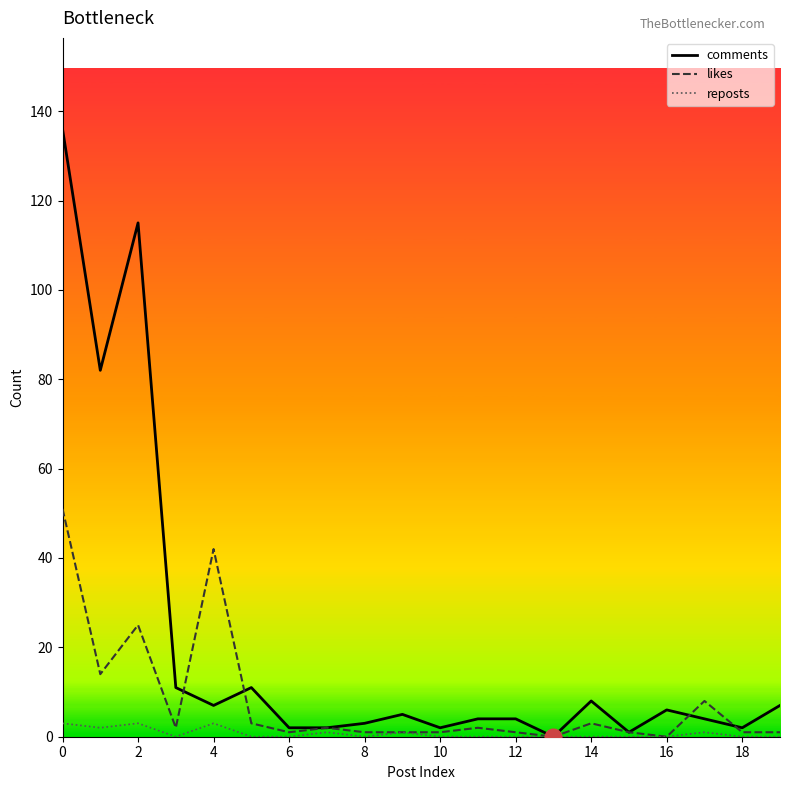

What value does the comments series have at 19?

7